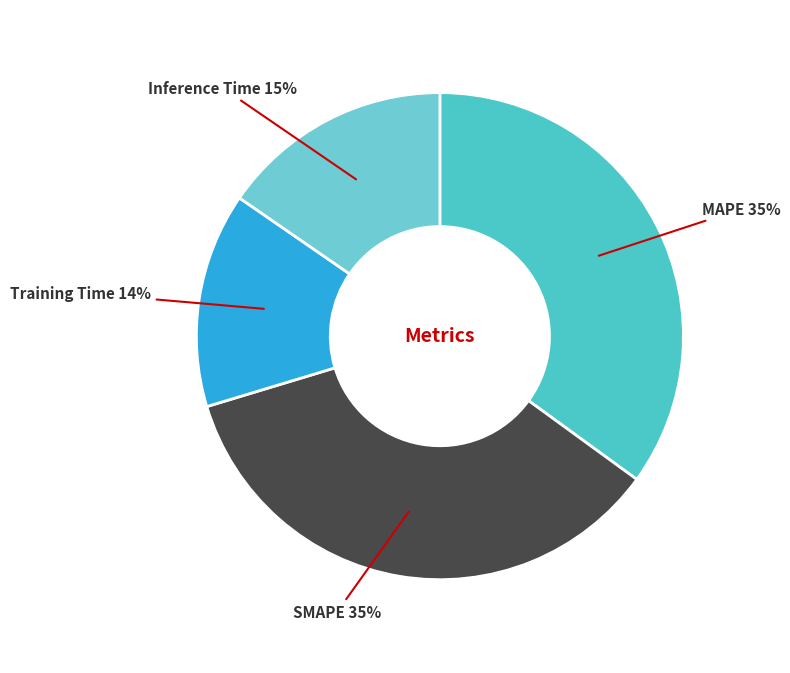

Count the number of slices in the pie.

4